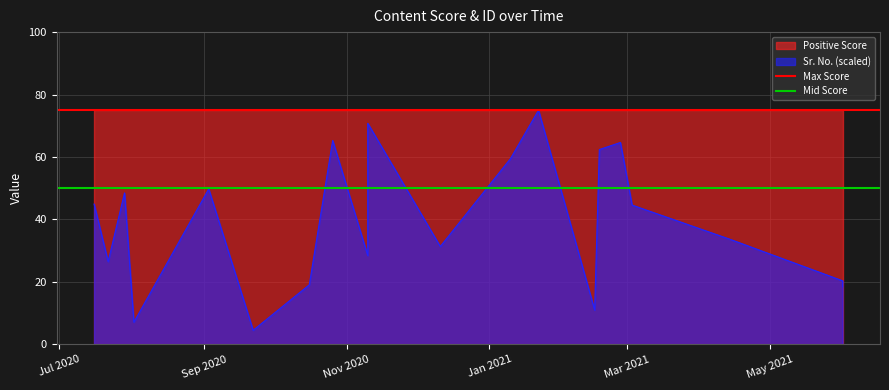

How many lines are shown in the chart?

2